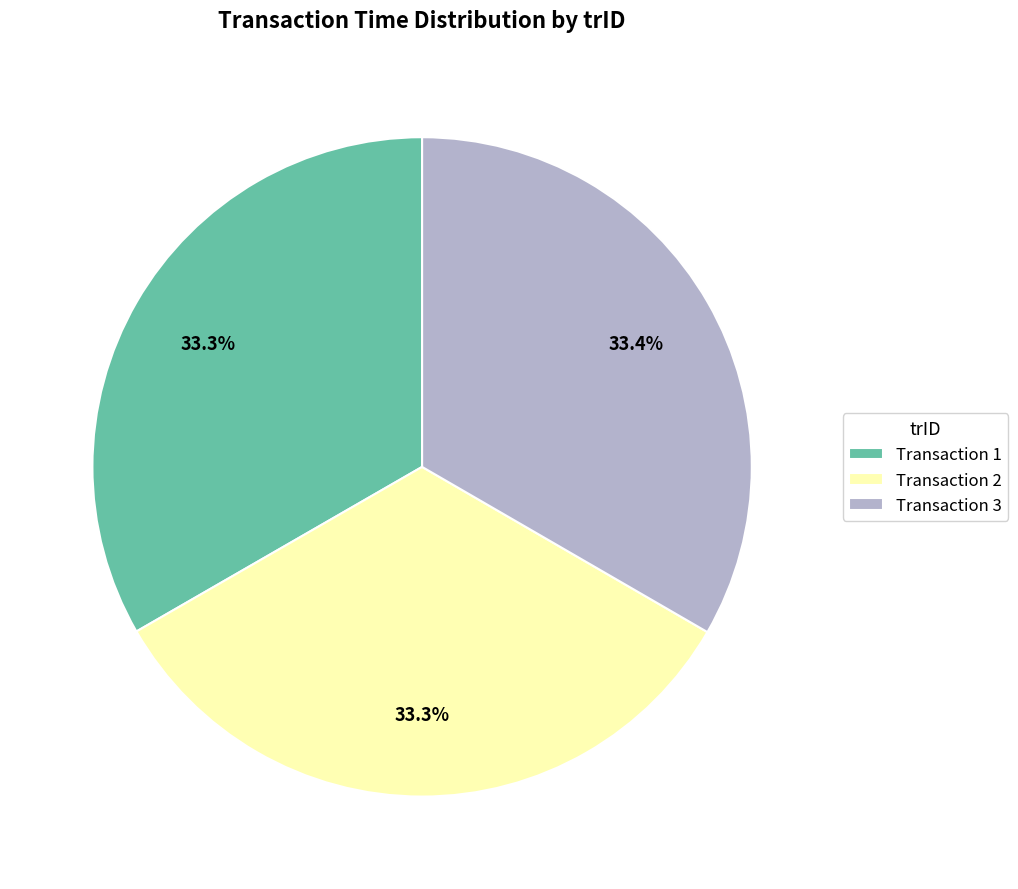

Is the sum of Transaction 2 and Transaction 3 greater than half?

Yes